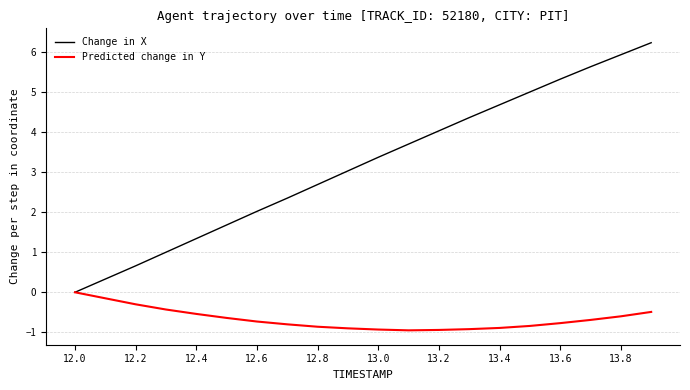

How many Predicted change in Y values are between 0 and 1?

1